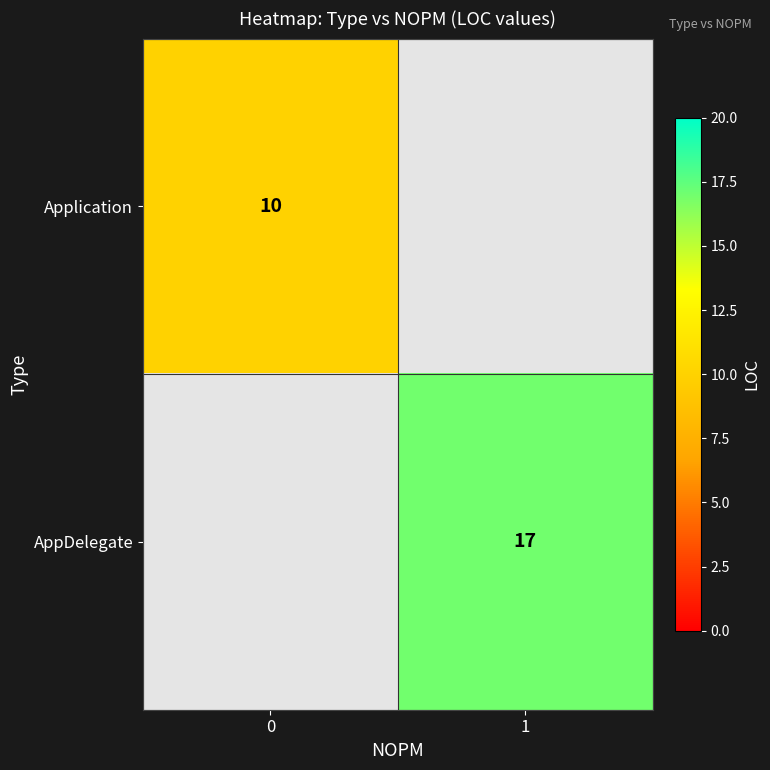

True or false: AppDelegate has a value of 4 at 1.

False